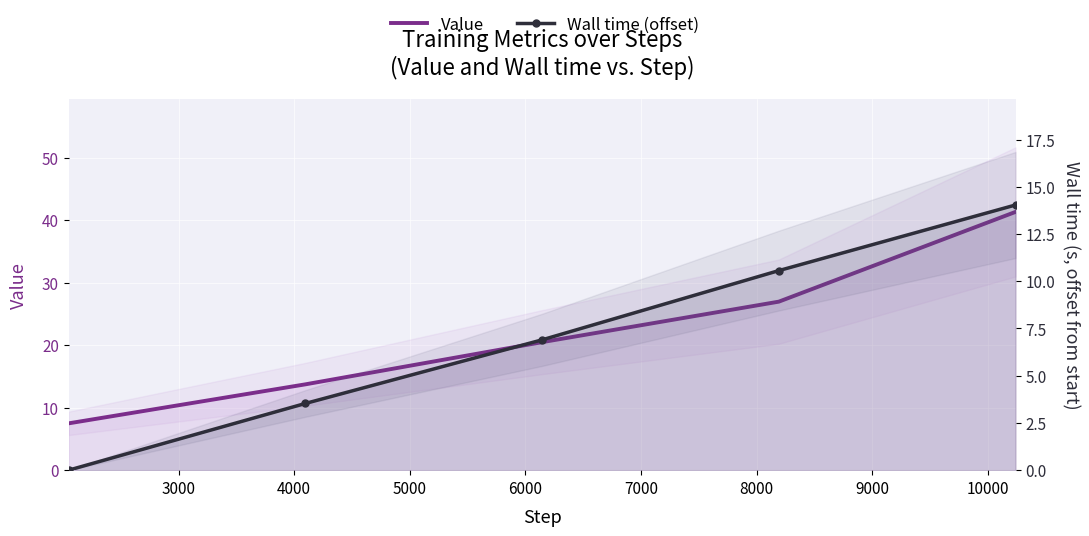

True or false: Wall time (offset) and Value cross at least once.

False